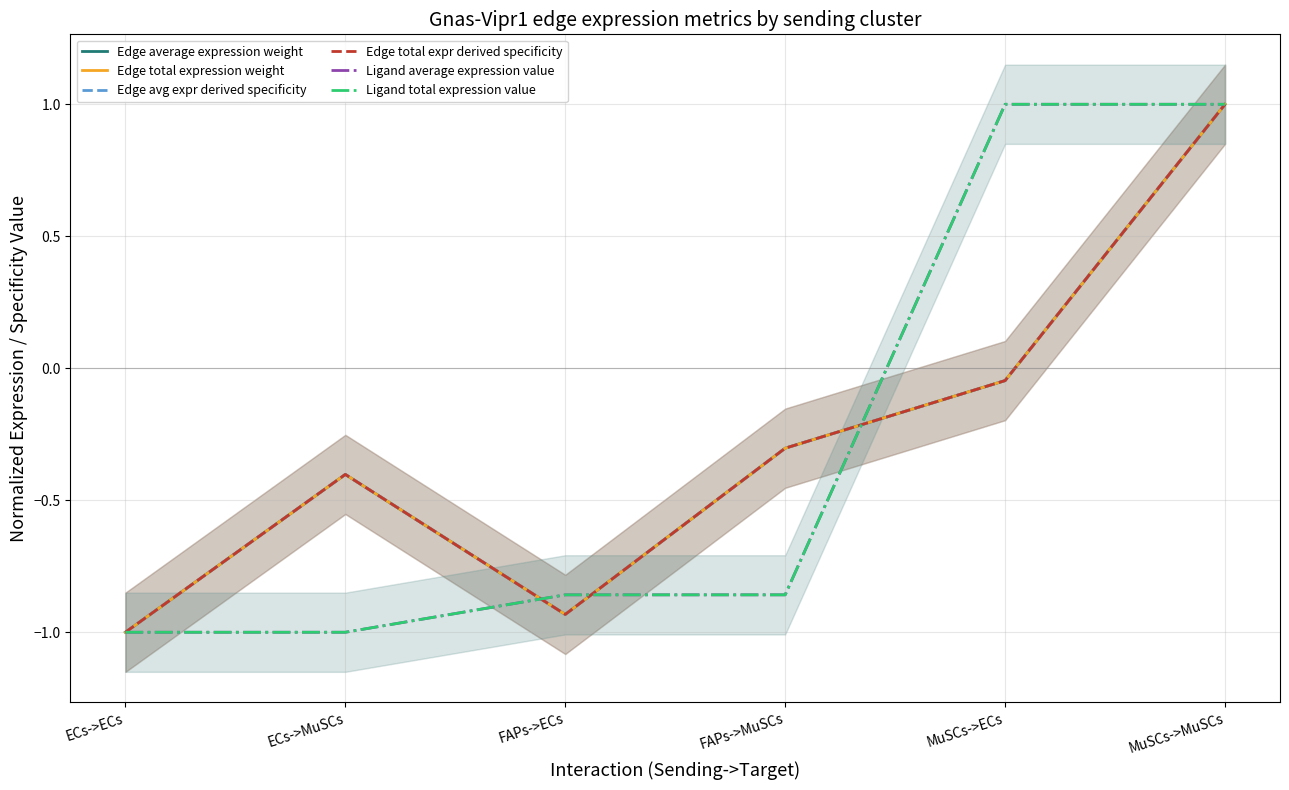

What is the spread (max minus min) of values at FAPs->ECs?

0.1